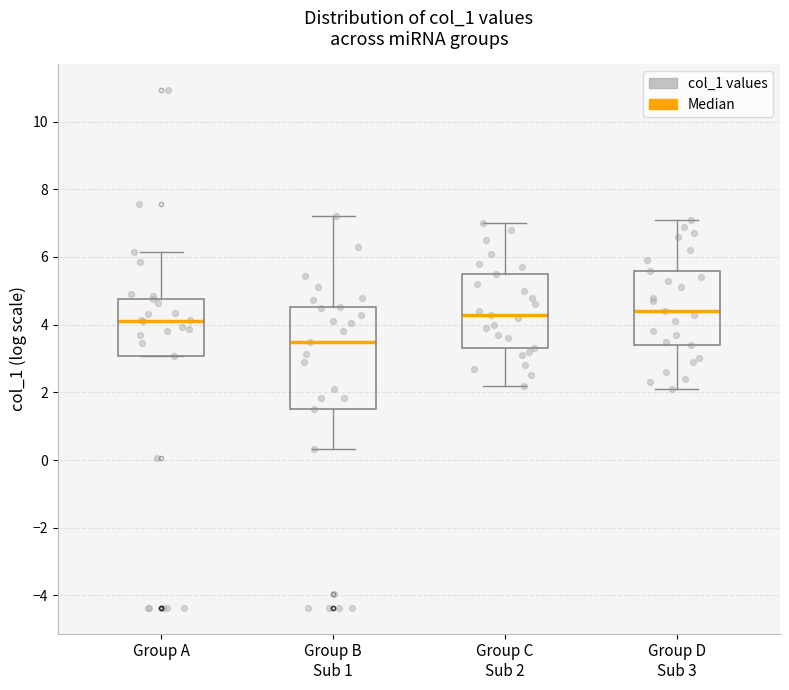

Where does the median line of the box for Group A sit on the y-axis? The values are not printed on the chart, so give them approximately, as read against the axis.

4.0